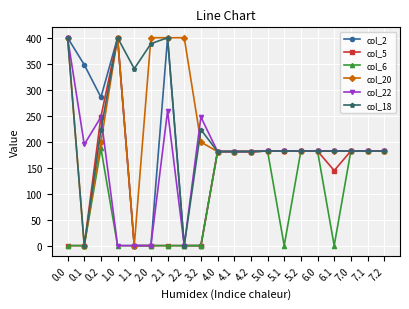

The value of col_5 at 4.0 is 181.0. True or false?

True